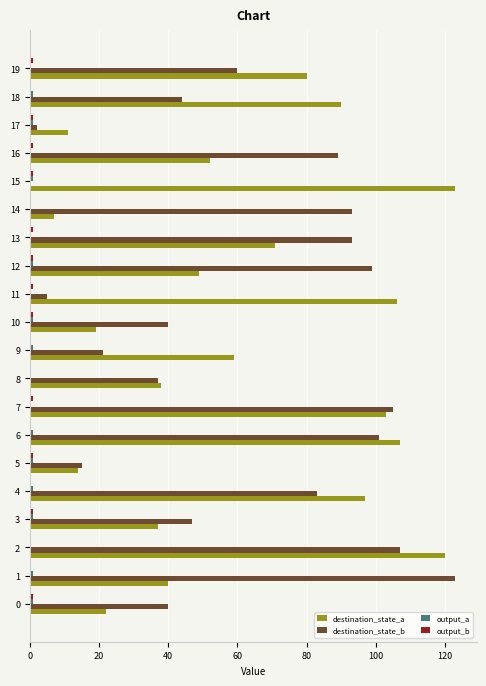

The value of destination_state_a at 12 is 49. True or false?

True